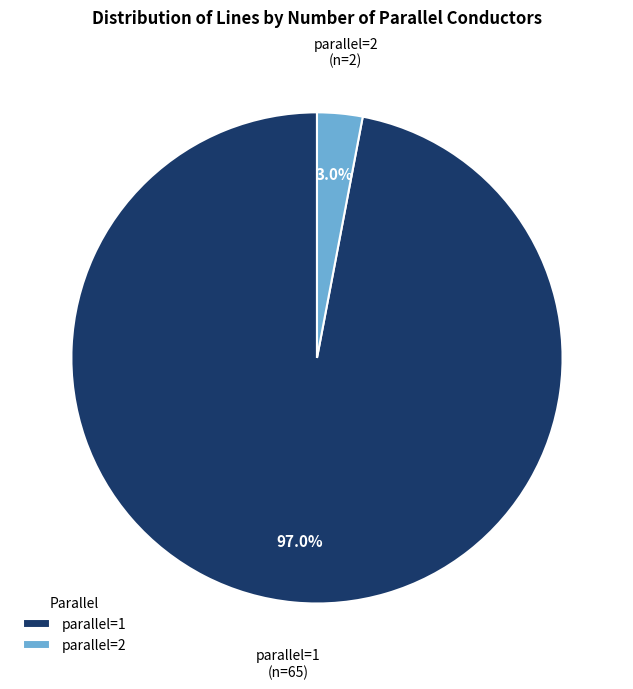

What is the total percentage of parallel=2 and parallel=1?

100.0%